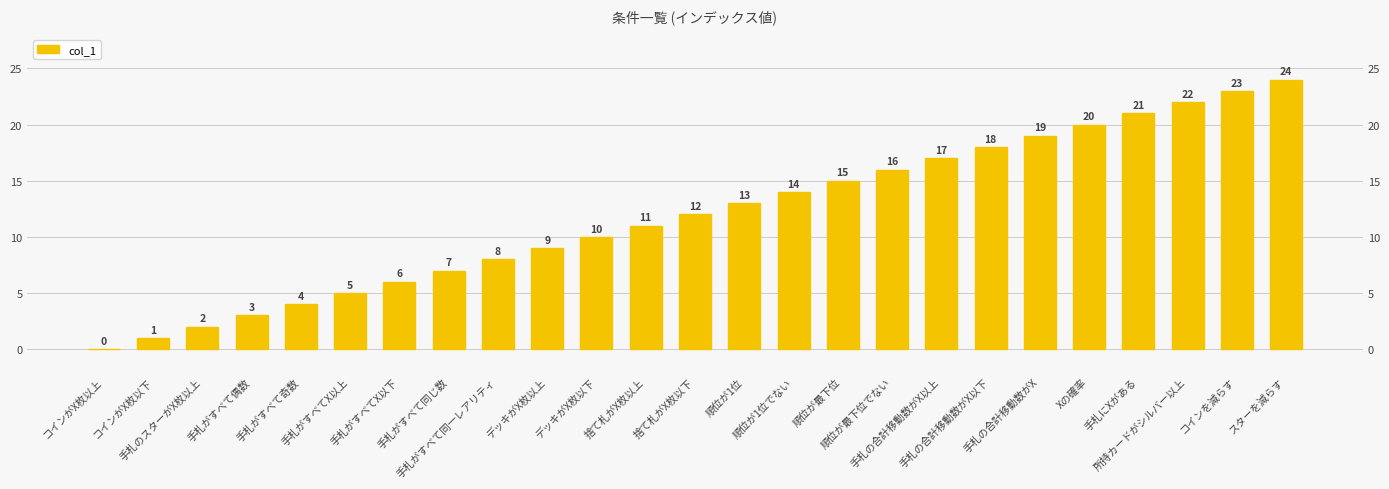

Rank the categories by value from lowest to highest.

コインがX枚以上, コインがX枚以下, 手札のスターがX枚以上, 手札がすべて偶数, 手札がすべて奇数, 手札がすべてX以上, 手札がすべてX以下, 手札がすべて同じ数, 手札がすべて同一レアリティ, デッキがX枚以上, デッキがX枚以下, 捨て札がX枚以上, 捨て札がX枚以下, 順位が1位, 順位が1位でない, 順位が最下位, 順位が最下位でない, 手札の合計移動数がX以上, 手札の合計移動数がX以下, 手札の合計移動数がX, Xの確率, 手札にXがある, 所持カードがシルバー以上, コインを減らす, スターを減らす